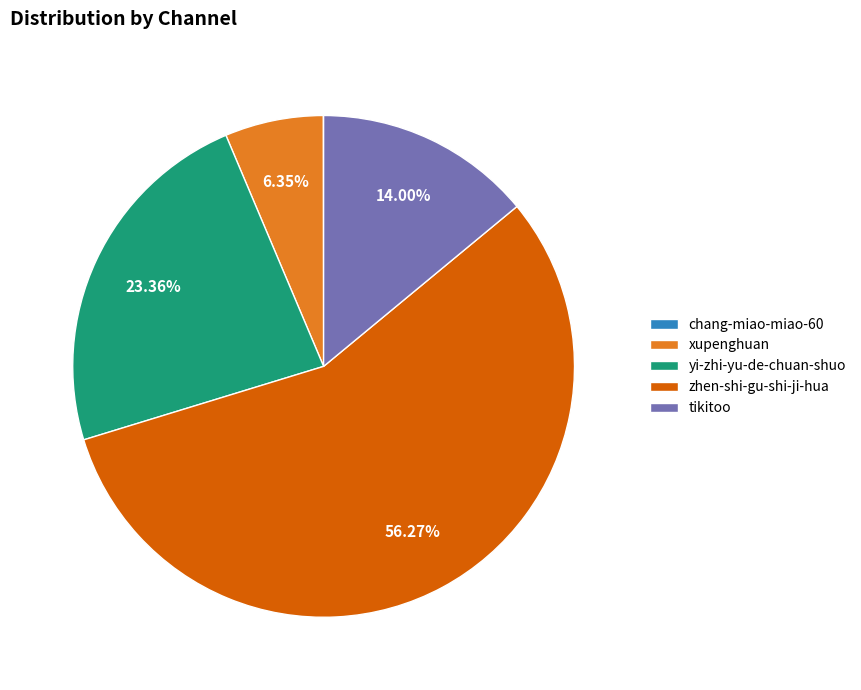

What is the majority slice?

zhen-shi-gu-shi-ji-hua